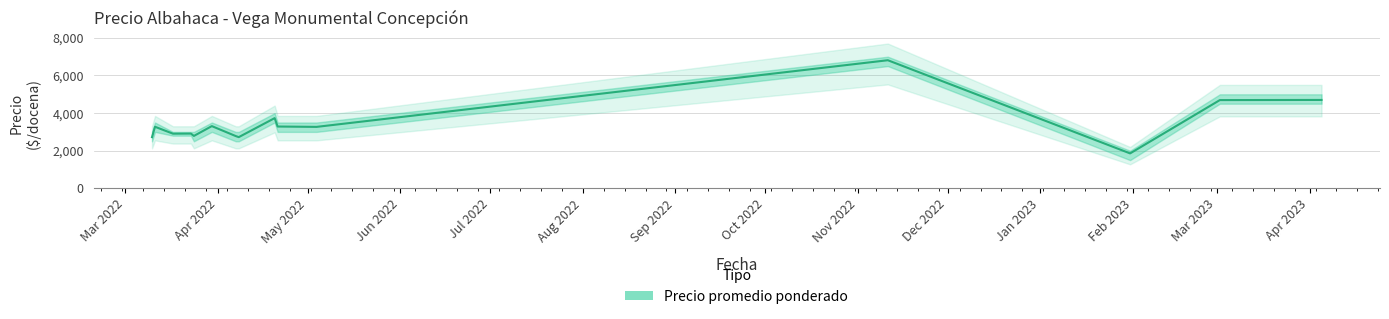

Reading left to right, transcribe all the data shown in this chart.

Precio promedio ponderado: 2022-03-10=2722	2022-03-11=3273	2022-03-17=2906	2022-03-23=2911	2022-03-24=2786	2022-03-30=3308	2022-04-07=2778	2022-04-08=2722	2022-04-20=3733	2022-04-21=3286	2022-05-04=3267	2022-11-11=6812	2023-01-31=1857	2023-03-02=4692	2023-04-05=4700
Precio minimo: 2022-03-10=2500	2022-03-11=3000	2022-03-17=2800	2022-03-23=2800	2022-03-24=2500	2022-03-30=3000	2022-04-07=2500	2022-04-08=2500	2022-04-20=3500	2022-04-21=3000	2022-05-04=3000	2022-11-11=6500	2023-01-31=1500	2023-03-02=4500	2023-04-05=4500
Precio maximo: 2022-03-10=3000	2022-03-11=3500	2022-03-17=3000	2022-03-23=3000	2022-03-24=3000	2022-03-30=3500	2022-04-07=3000	2022-04-08=3000	2022-04-20=4000	2022-04-21=3500	2022-05-04=3500	2022-11-11=7000	2023-01-31=2000	2023-03-02=5000	2023-04-05=5000